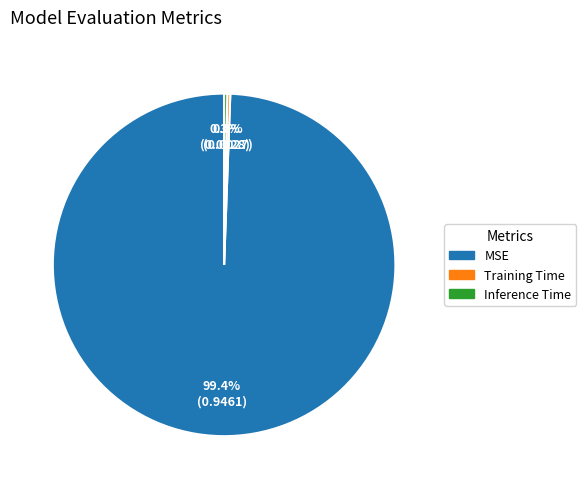

Count the number of slices in the pie.

3